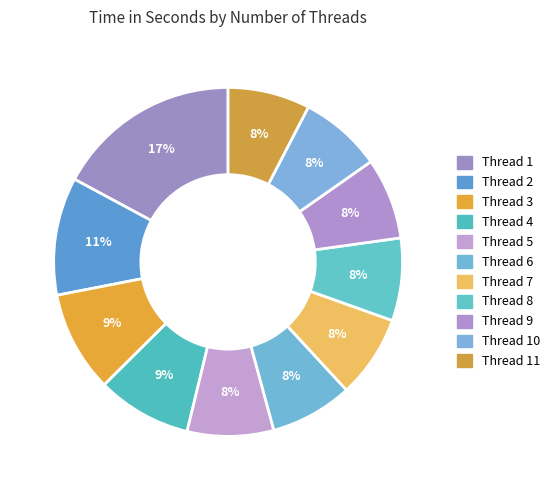

How many segments does this pie chart have?

11